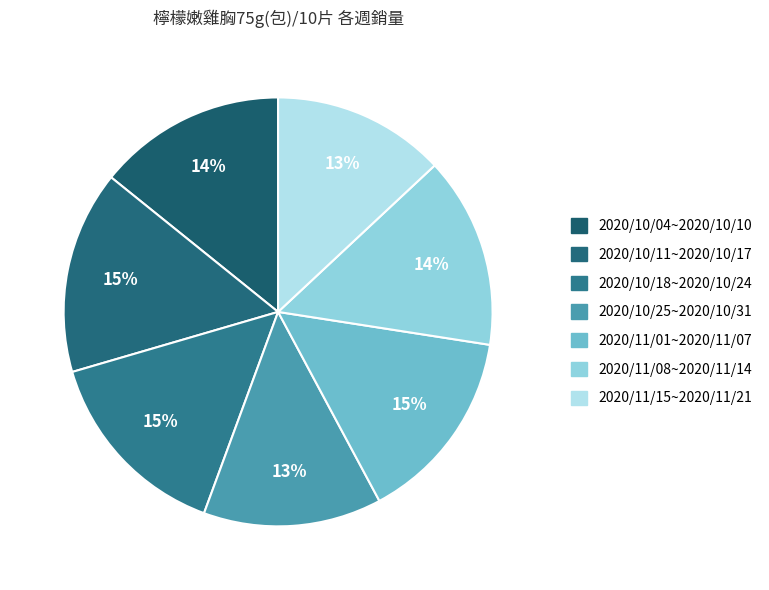

Is there a majority slice in this chart?

No